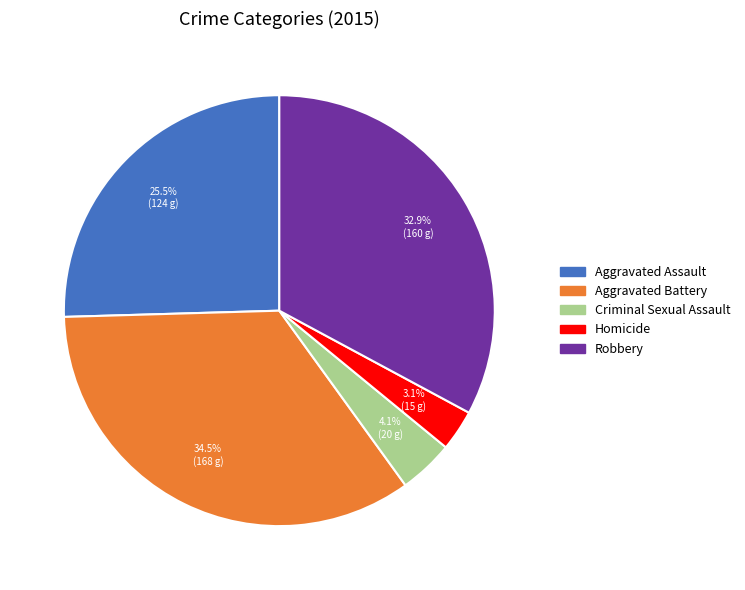

What portion of the pie excludes Robbery?

67.1%